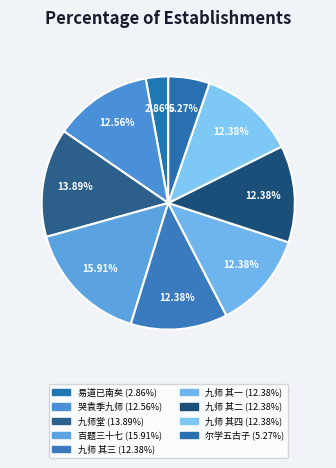

To the nearest percent, what is the average slice percentage?

11%